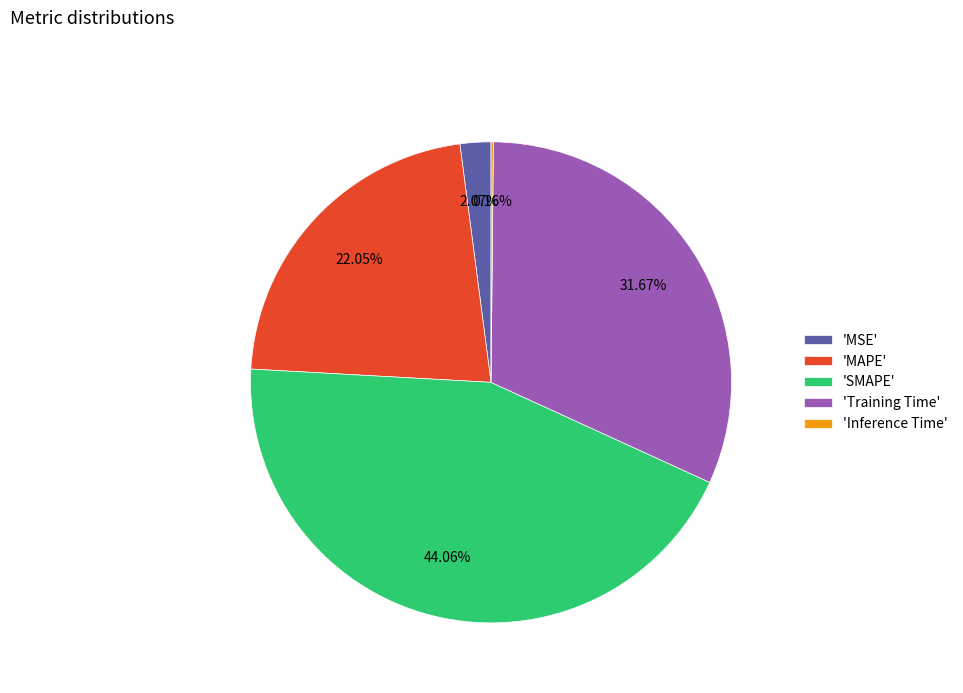

Which category has the biggest portion of the pie?

'SMAPE'